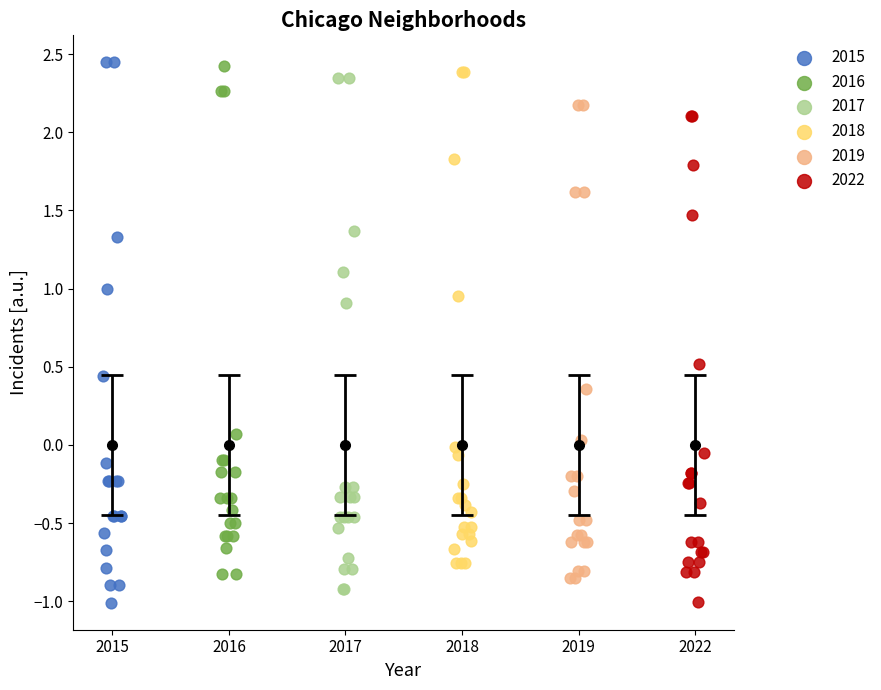

Which series has the largest Y range (max minus min)?

2015